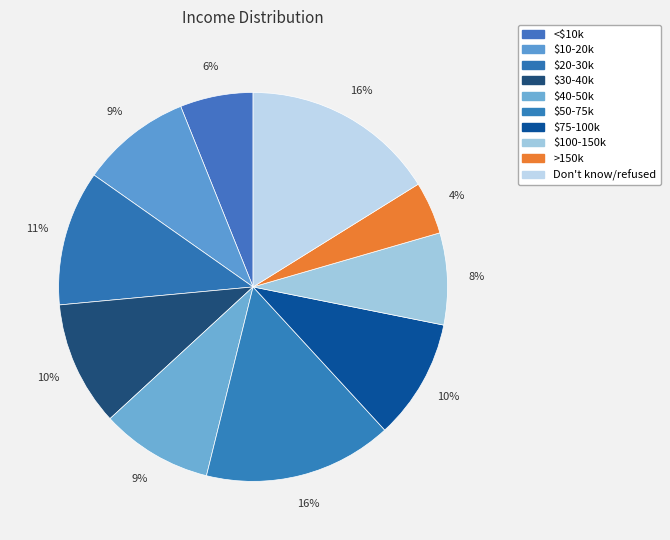

Count the number of slices in the pie.

10